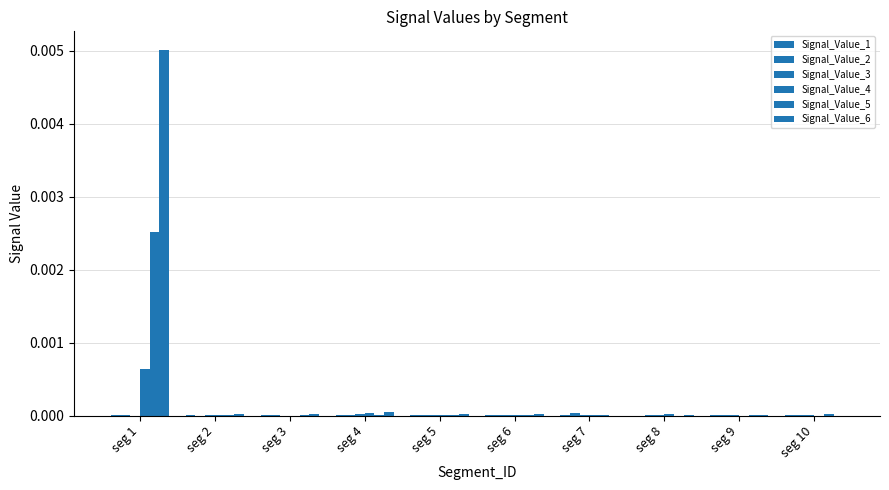

Count the number of data series in this chart.

6